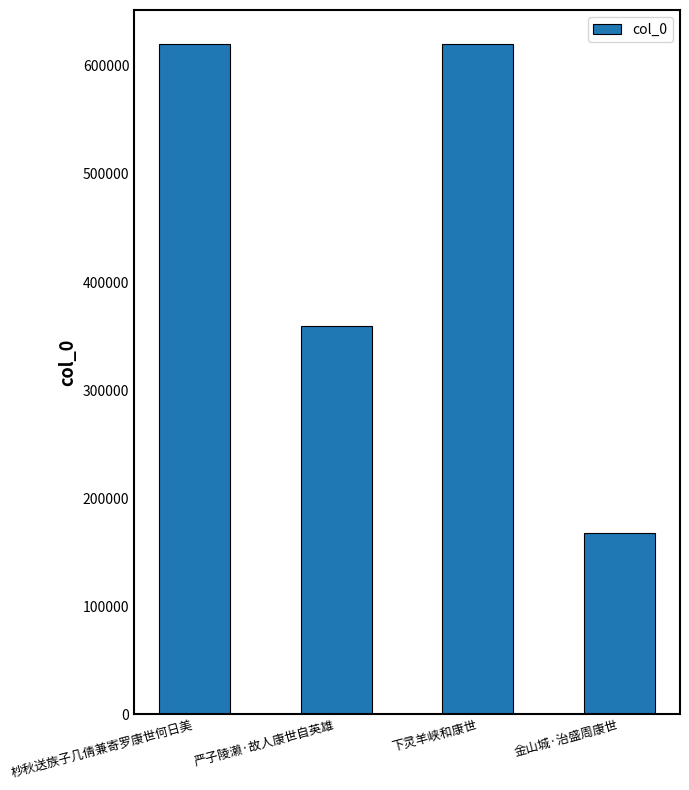

Where is the data nearest to the value 394283?

严子陵濑·故人康世自英雄